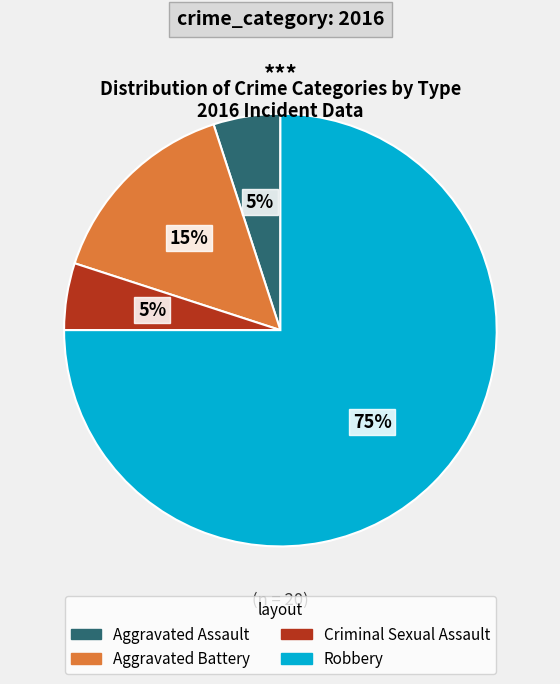

Which has a higher value, Aggravated Assault or Aggravated Battery?

Aggravated Battery